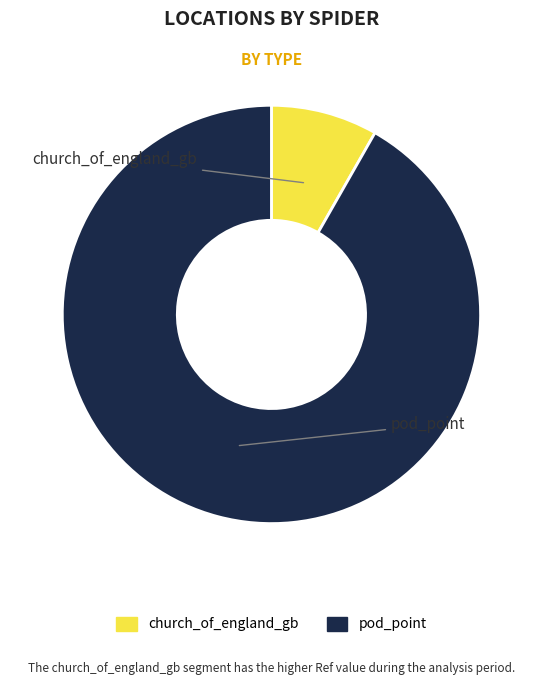

What is the smallest slice in the pie chart?

church_of_england_gb